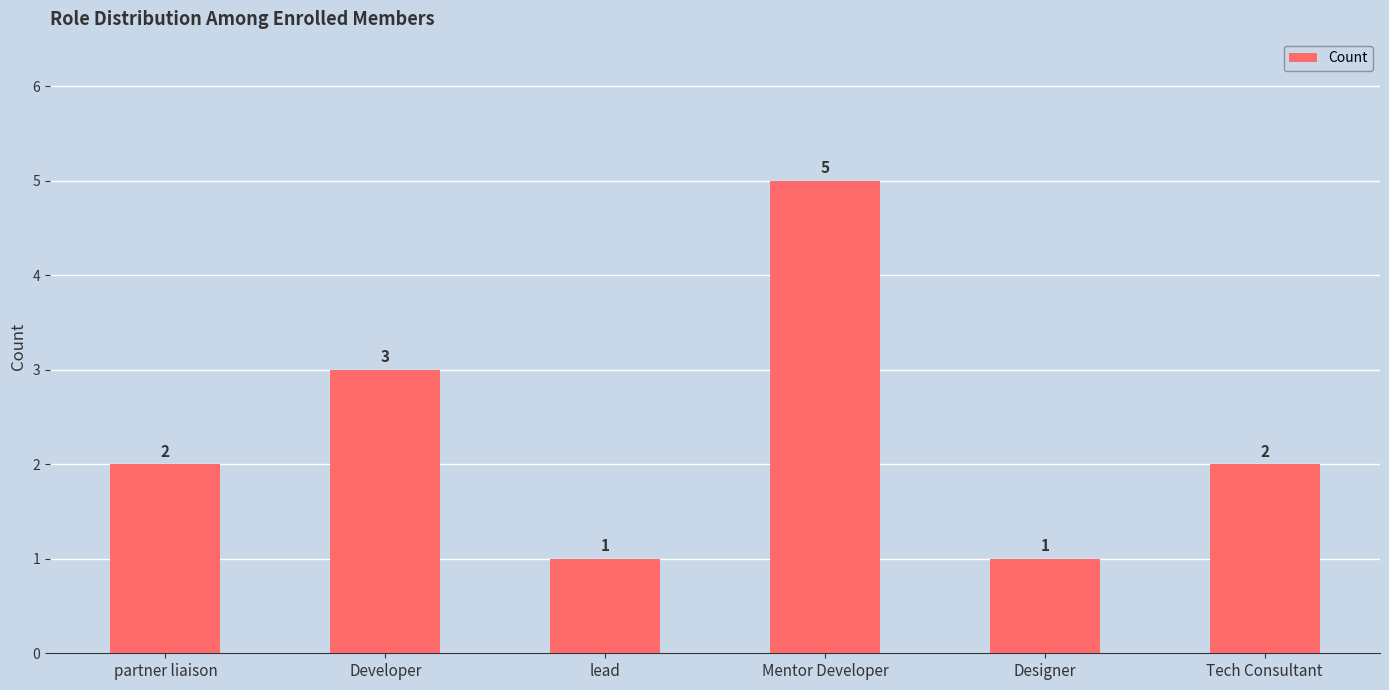

Which has a higher value, Designer or Developer?

Developer